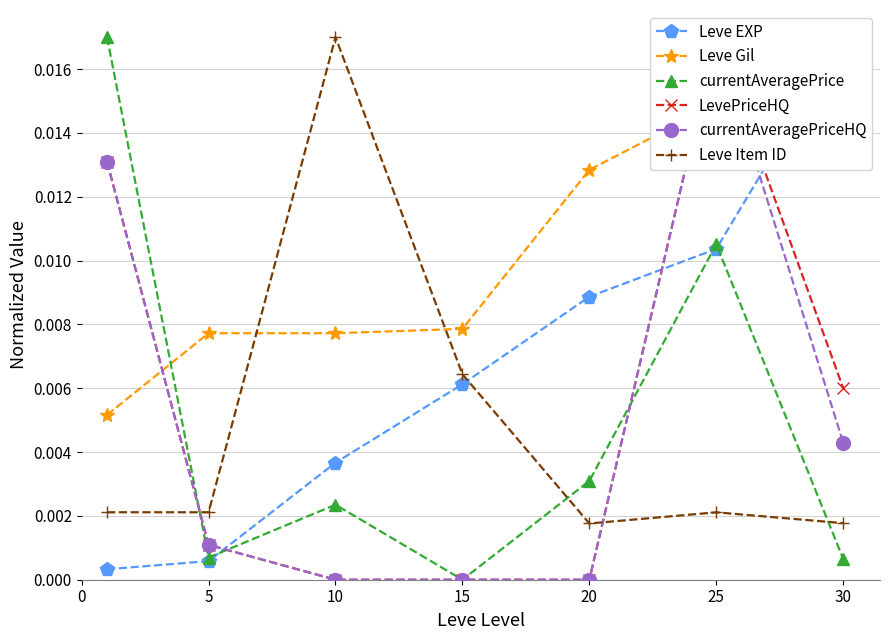

At which label does currentAveragePrice reach its minimum?

15